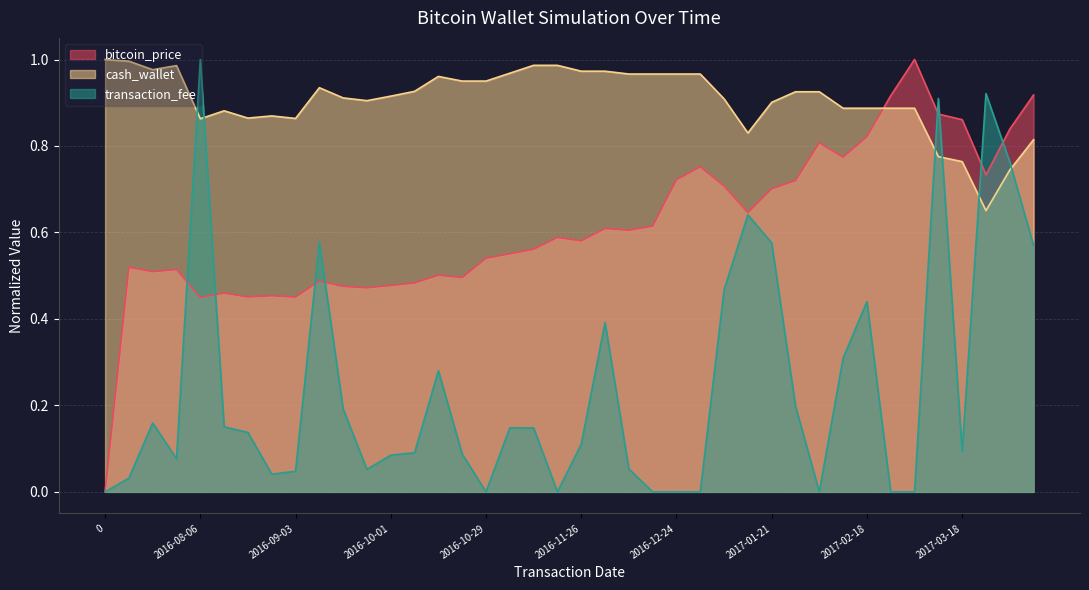

Between 2016-09-03 and 2017-04-08, which series saw the biggest shift?

transaction_fee